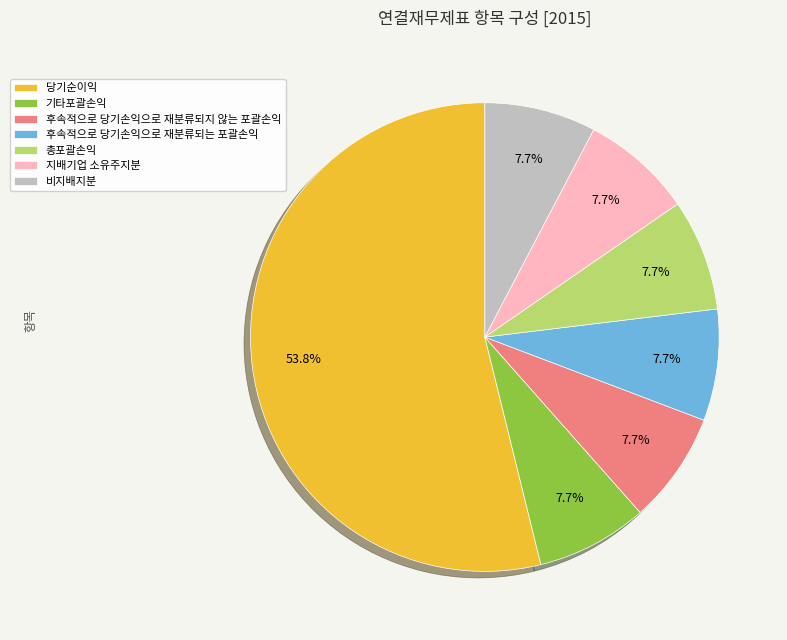

Is the sum of 지배기업 소유주지분 and 비지배지분 greater than half?

No